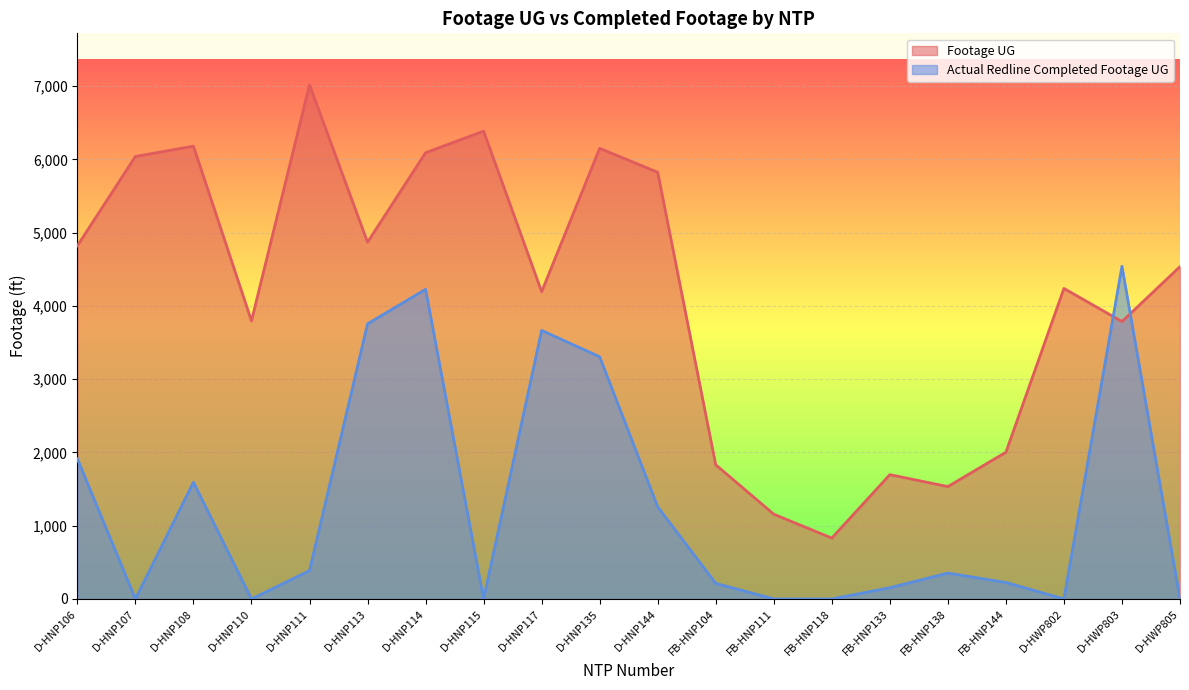

What position from the left is D-HWP802?

18